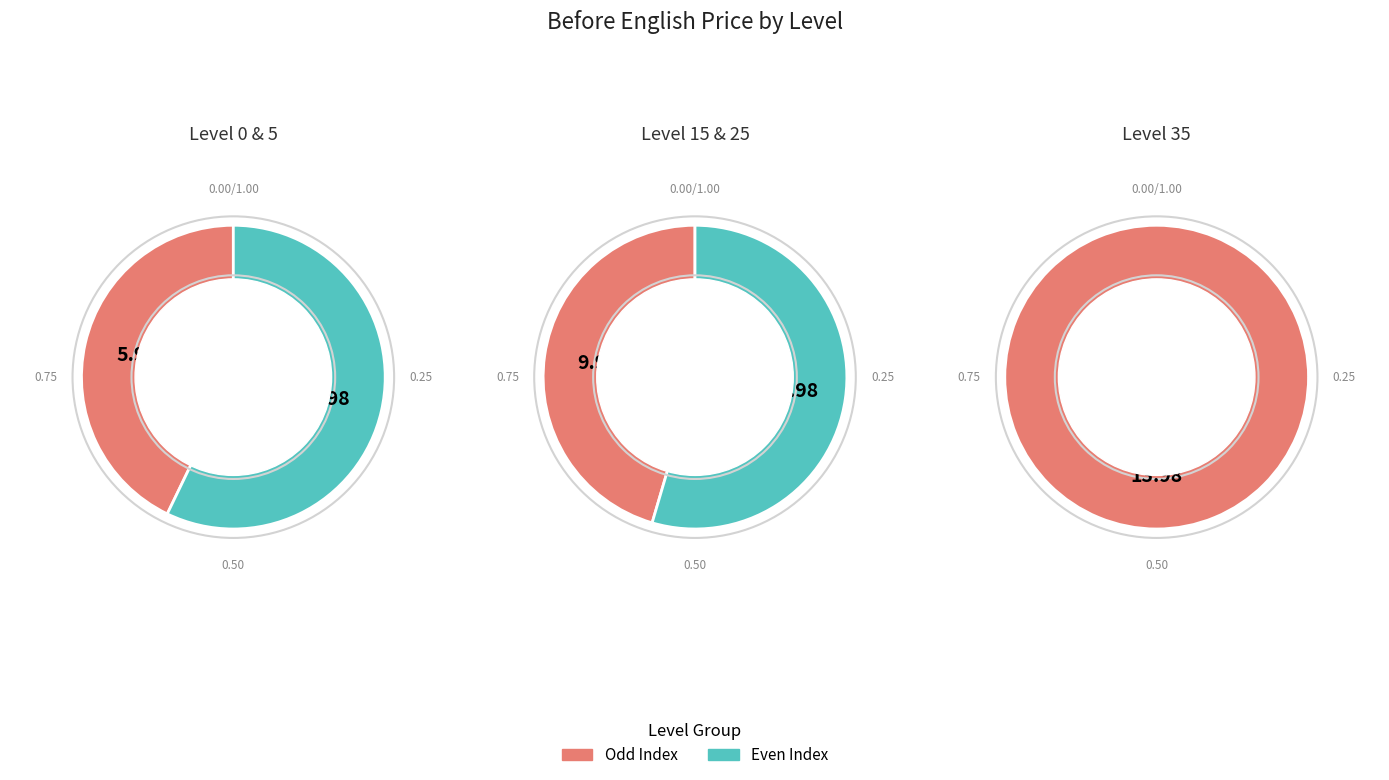

Combined, do Level 5 and Level 15 account for over 50%?

No